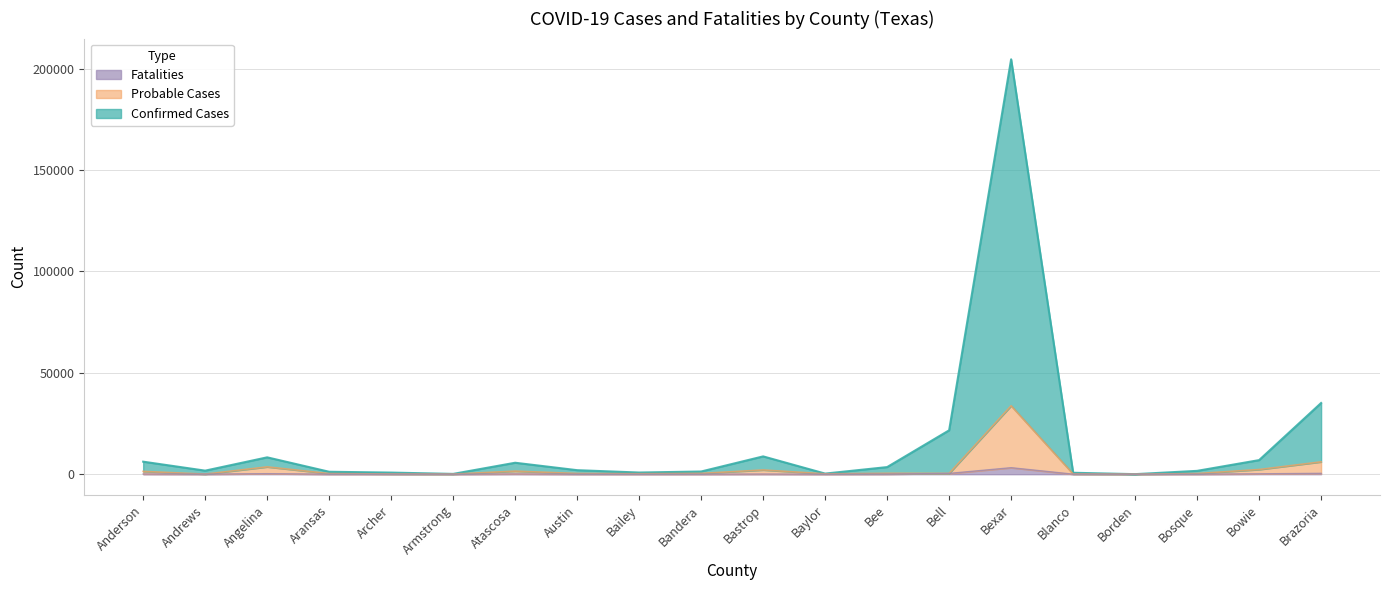

What is the label of the 17th point from the right?

Aransas